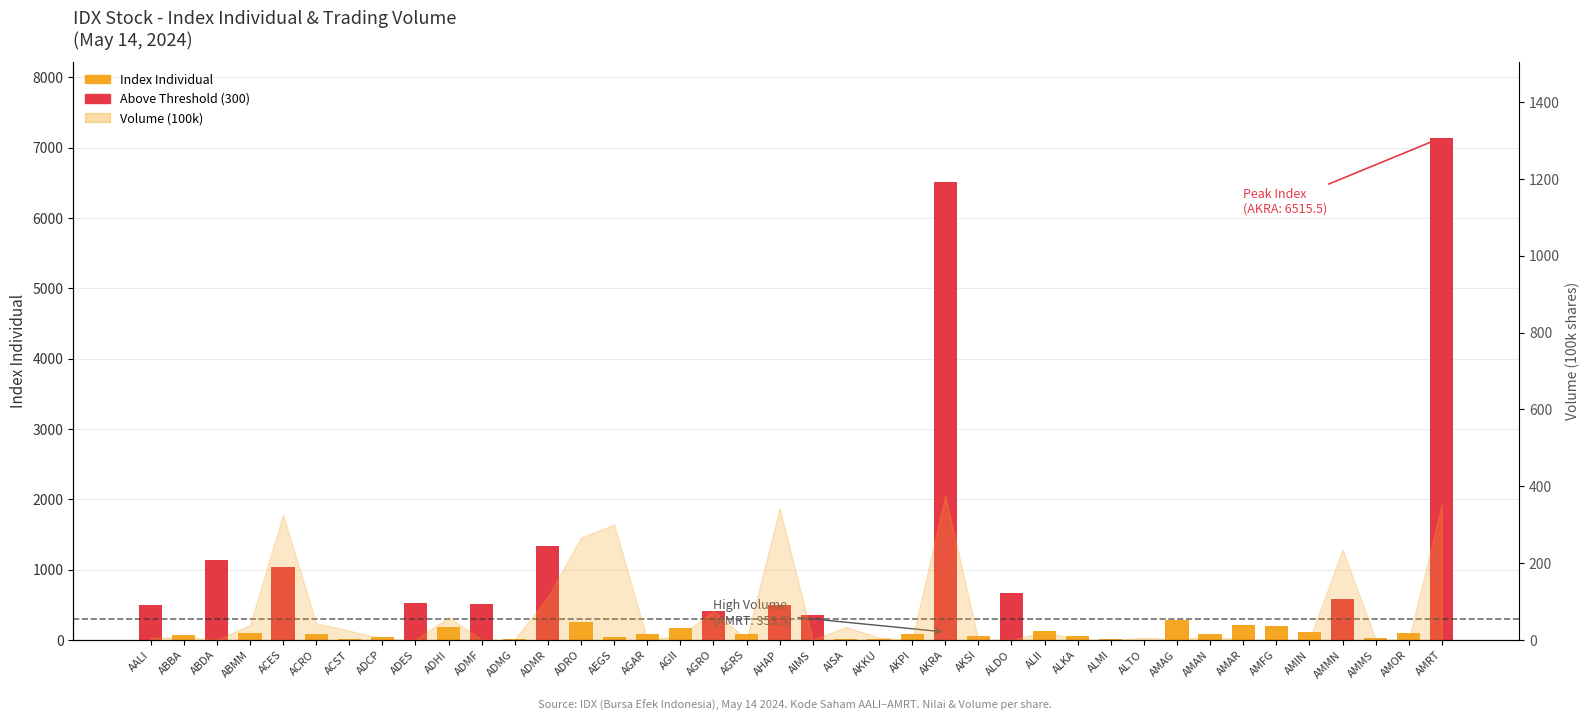

What is the sum of the values at ACRO and AGRS?

156.3